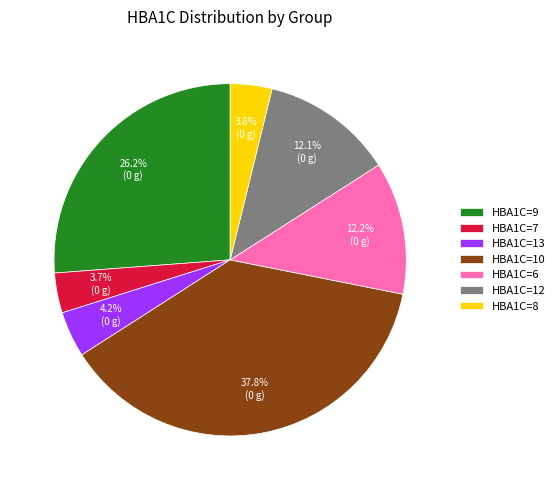

Is there a majority slice in this chart?

No